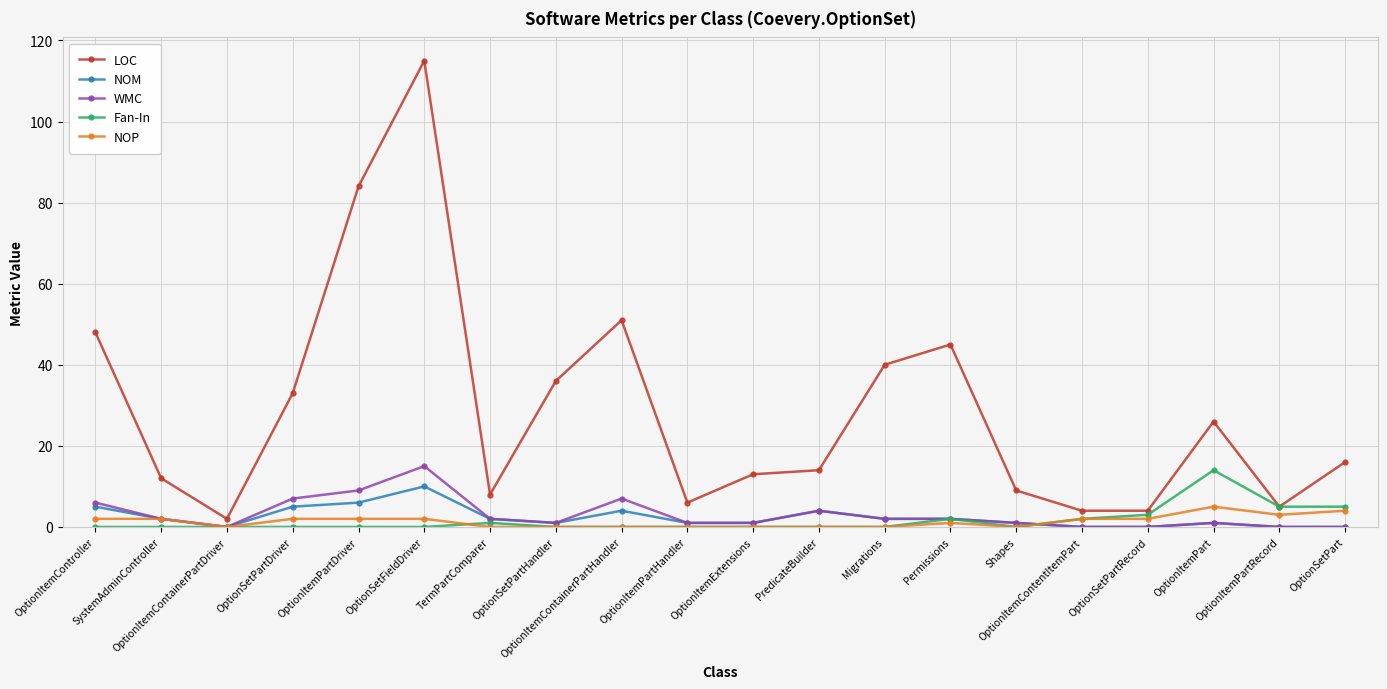

Between TermPartComparer and Migrations, which series saw the biggest shift?

LOC